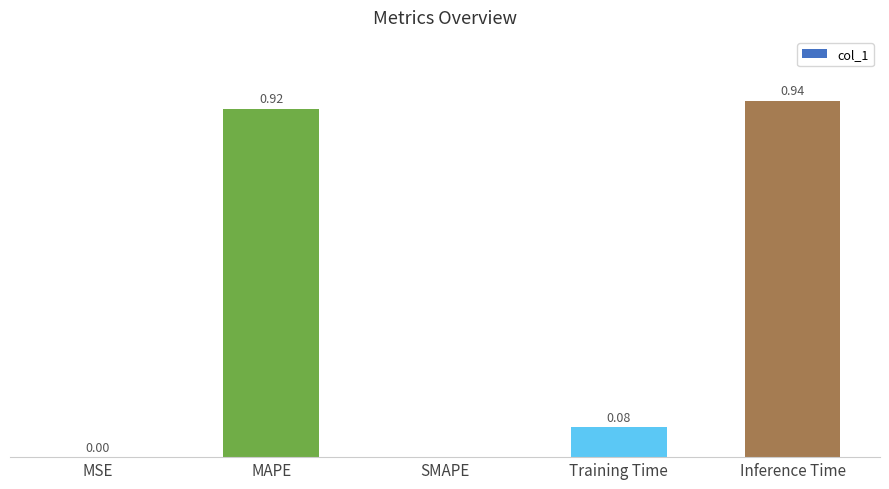

Which has a higher value, MAPE or Training Time?

MAPE